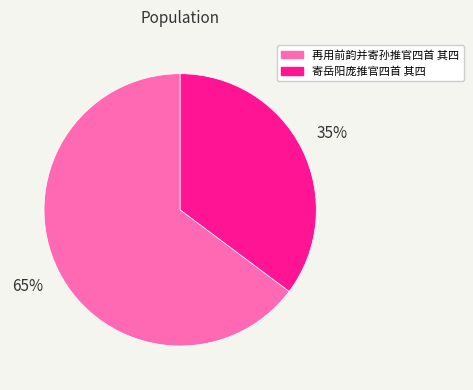

To the nearest percent, what is the difference between the 寄岳阳庞推官四首 其四 and 再用前韵并寄孙推官四首 其四 slice percentages?

30%